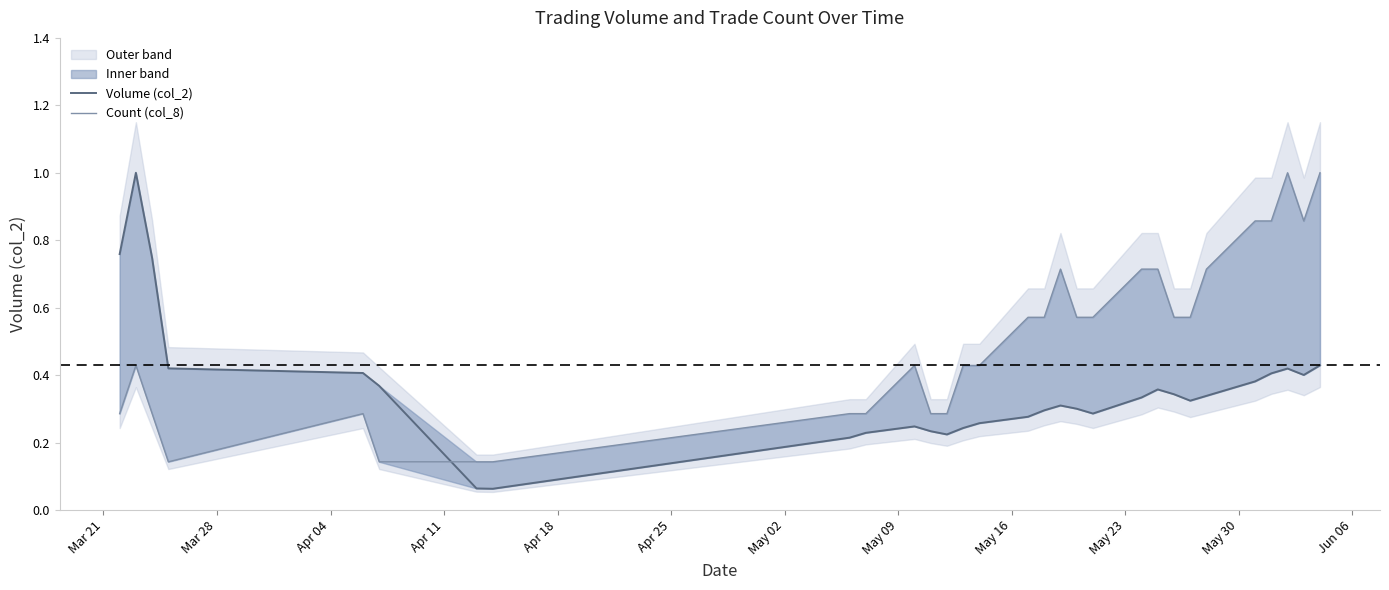

Which series has the widest spread of values?

Volume (col_2)